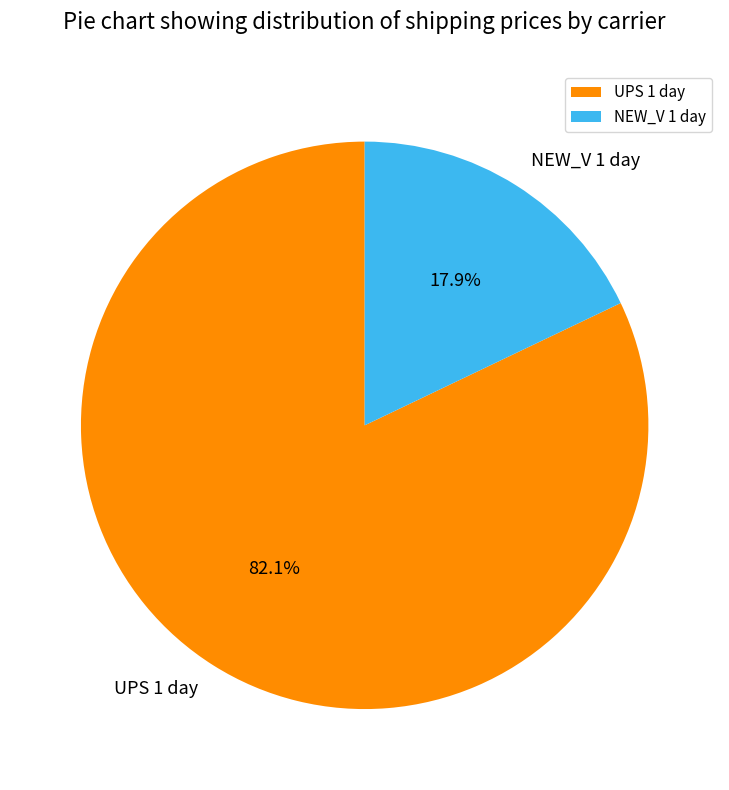

How many segments does this pie chart have?

2